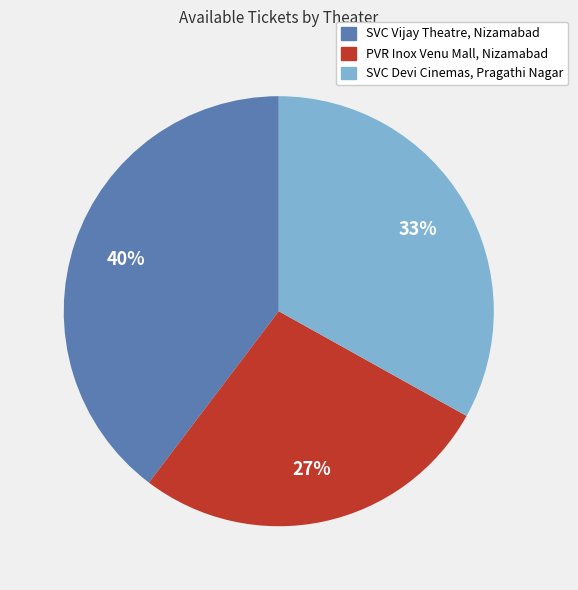

To the nearest percent, what is the average slice percentage?

33%